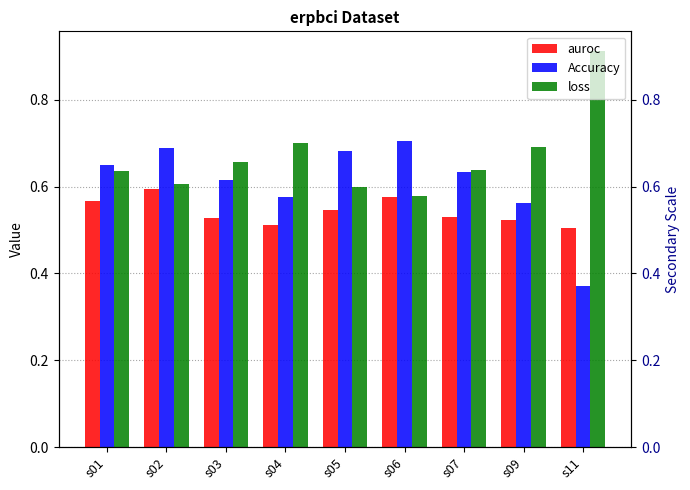

The value of auroc at s07 is 0.2. True or false?

False